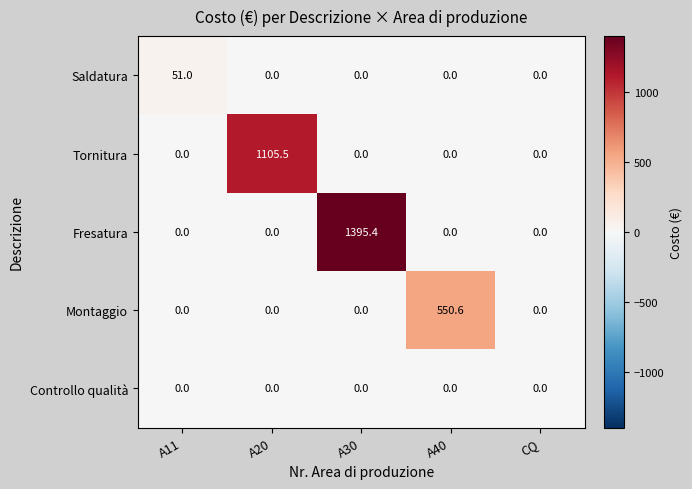

The value of Controllo qualità at A20 is 0.0. True or false?

True